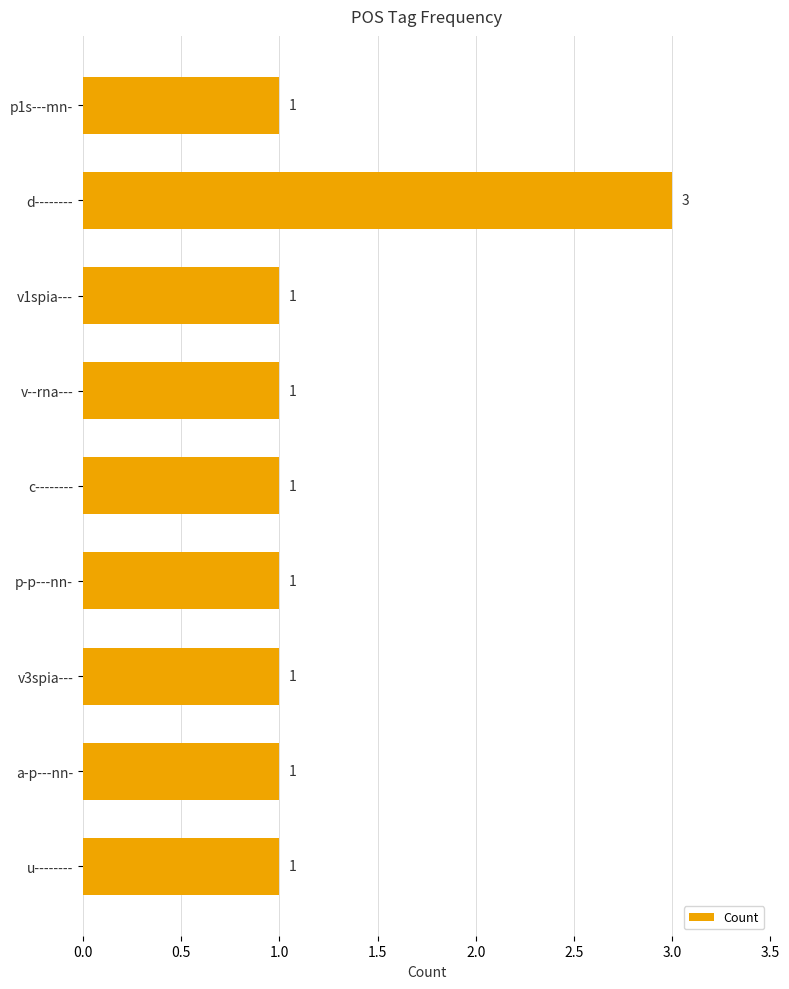

The value at d-------- is 3. True or false?

True